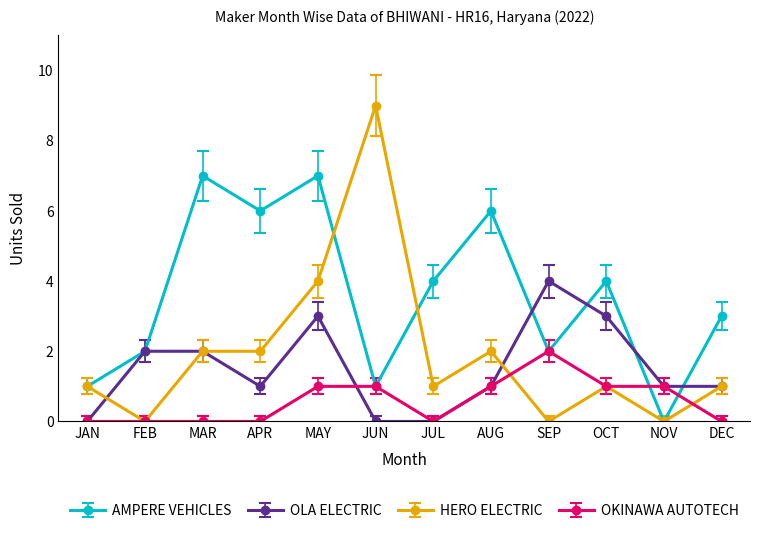

What is the difference between the OLA ELECTRIC values at MAY and DEC?

2